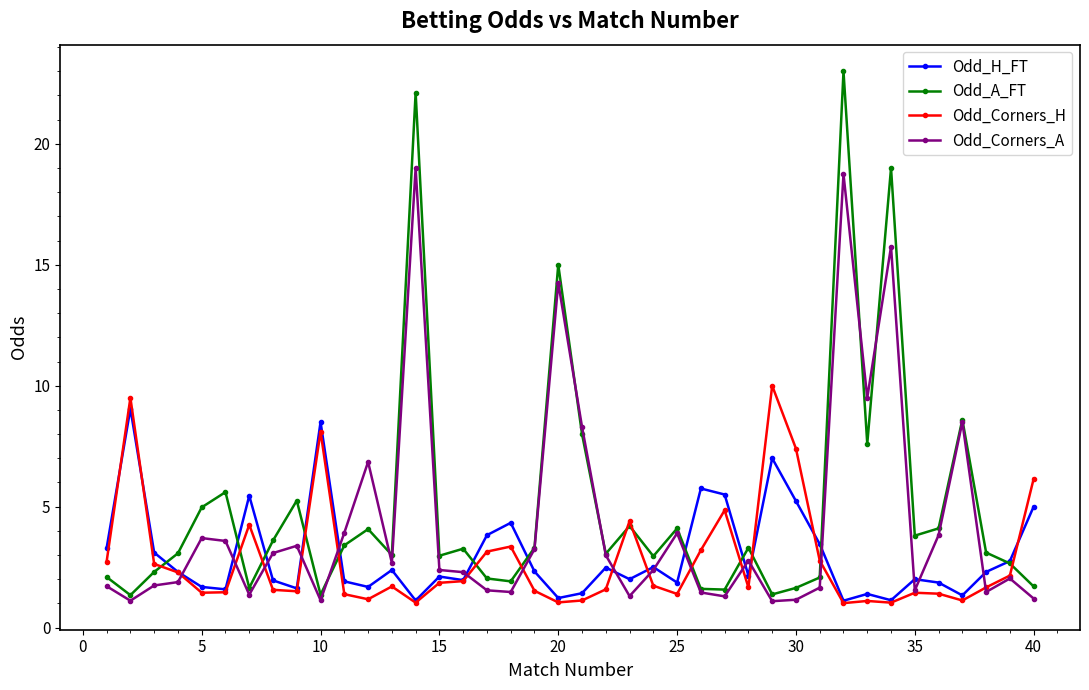

True or false: Odd_Corners_A has more than 1 interior local peaks.

True